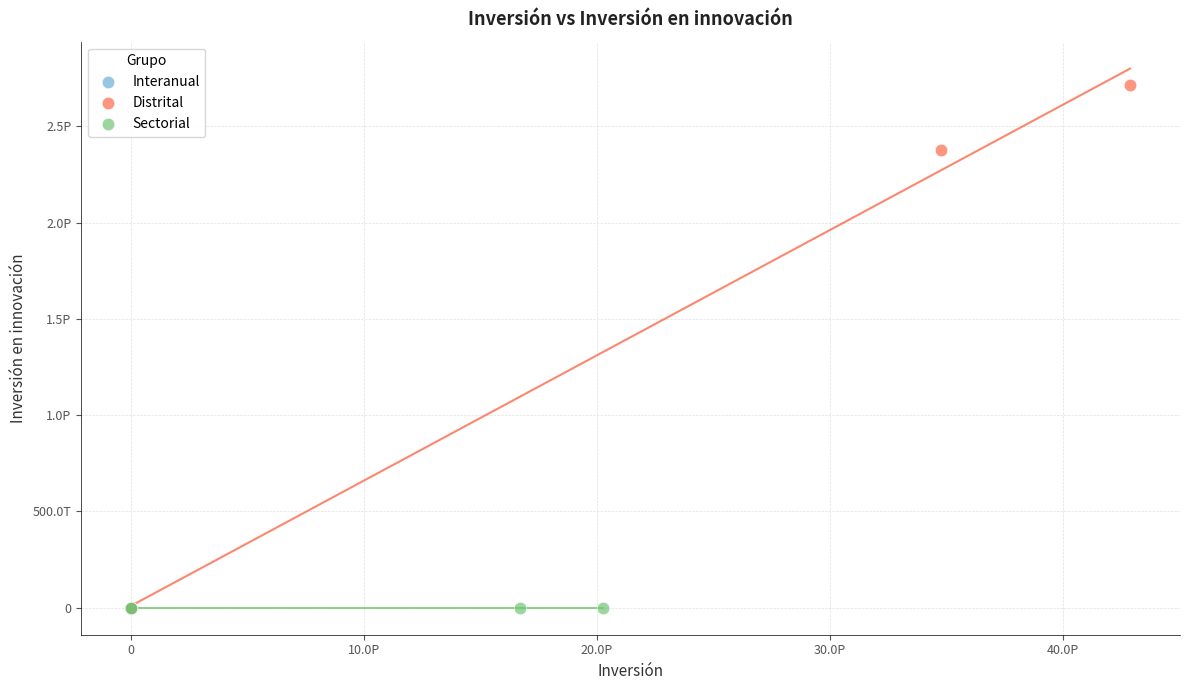

What are all the series names shown in the legend?

Interanual, Distrital, Sectorial